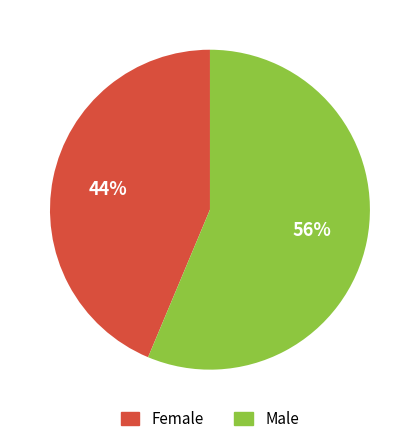

Rank the categories by value from highest to lowest.

Male, Female